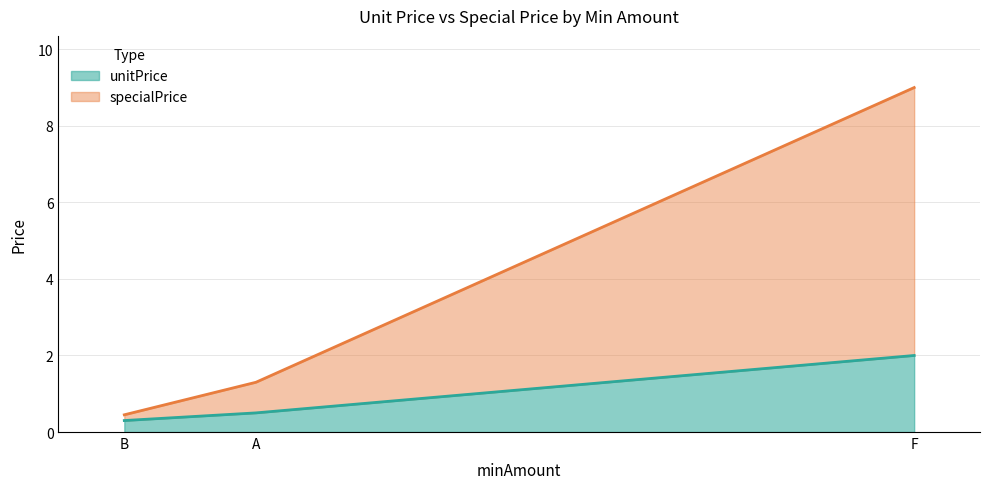

At which category is the sum across all series the highest?

F